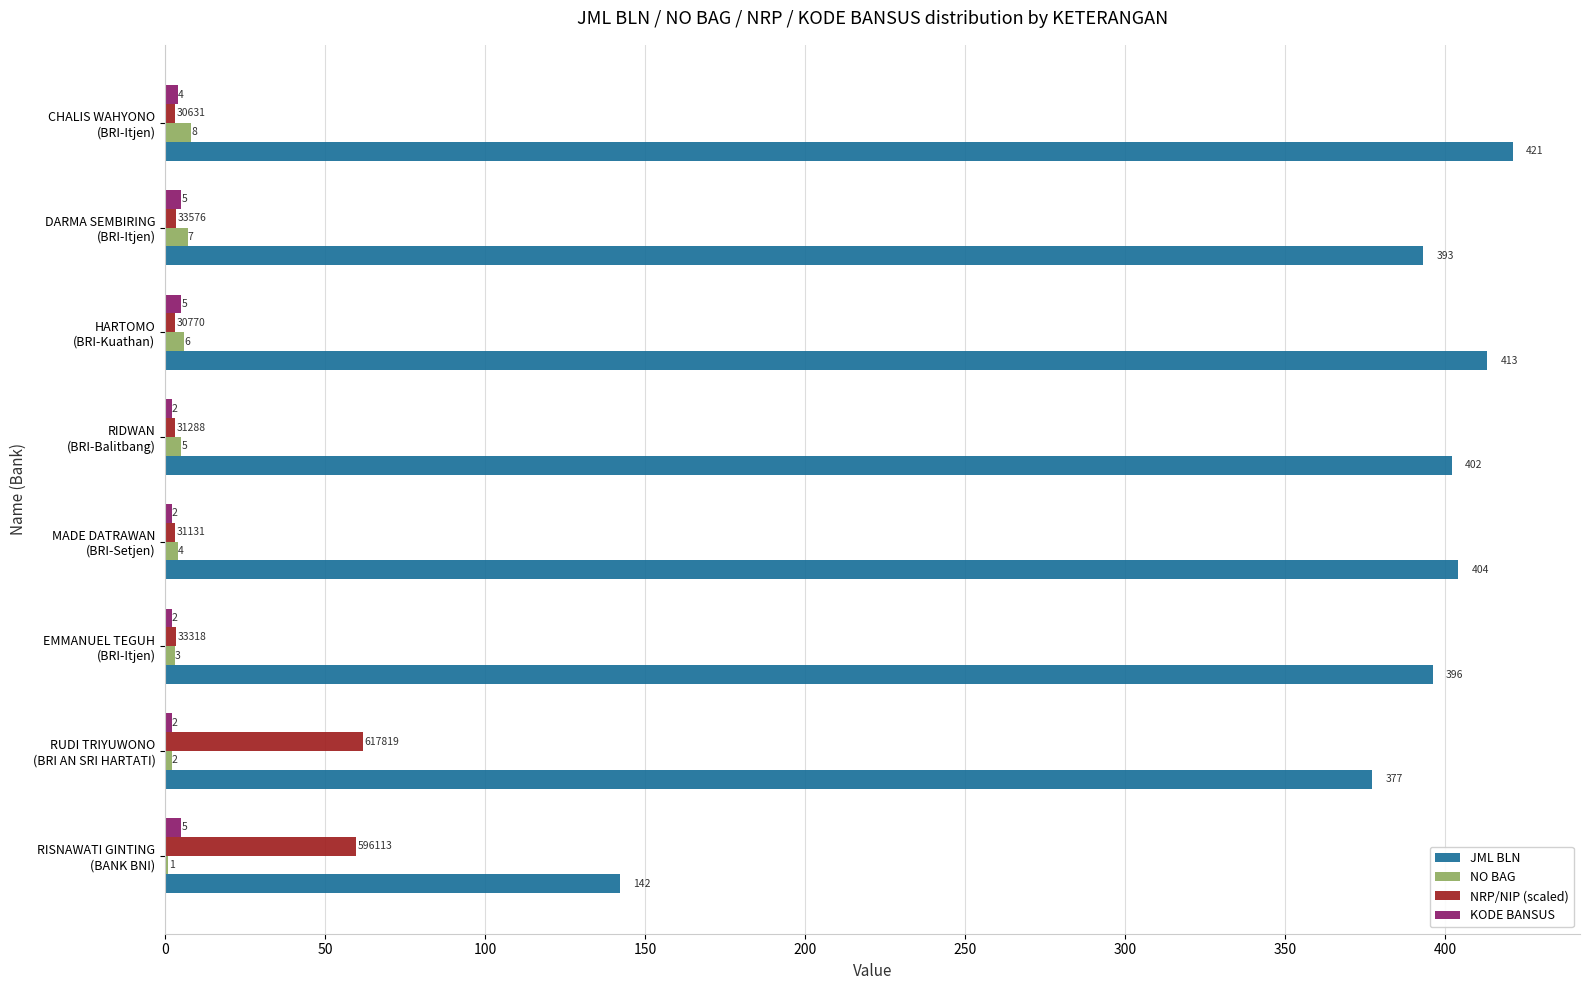

What is the maximum value for NRP/NIP (scaled)?

61.8